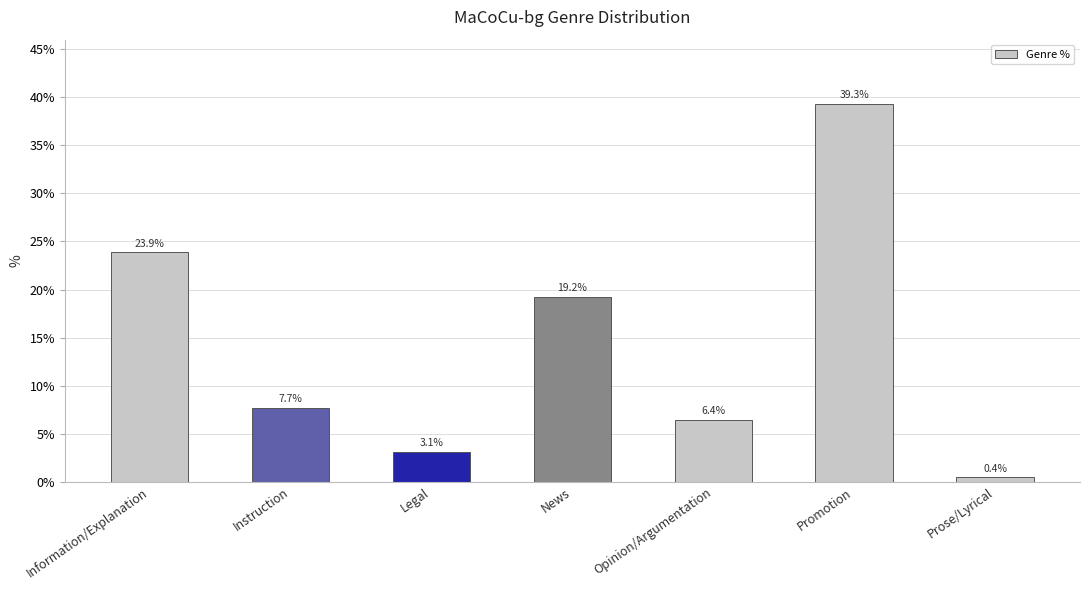

Reading left to right, what are all the values shown in this chart?

Information/Explanation=0.2	Instruction=0.1	Legal=0.0	News=0.2	Opinion/Argumentation=0.1	Promotion=0.4	Prose/Lyrical=0.0